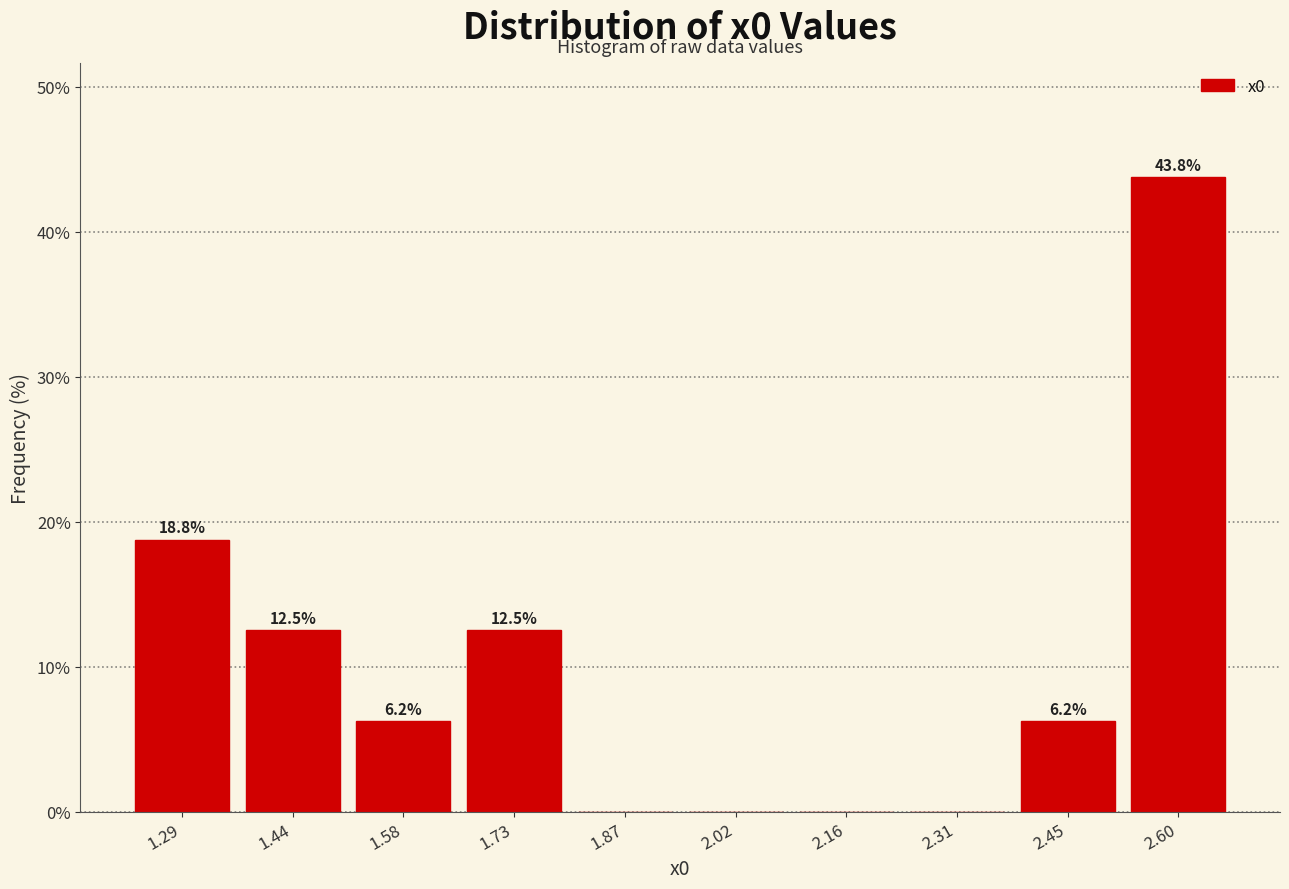

Over which range of the x-axis is the bar tallest?

2.52 to 2.68